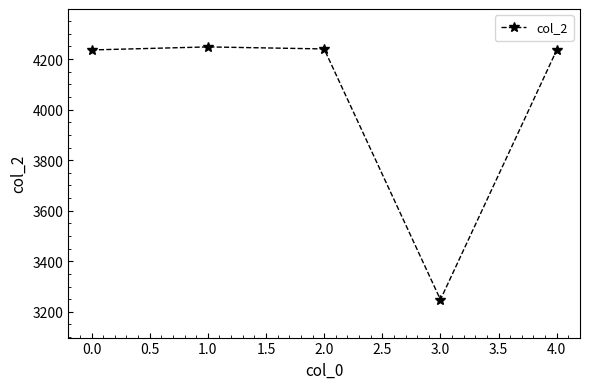

What is the label of the 1st point from the left?

0.0